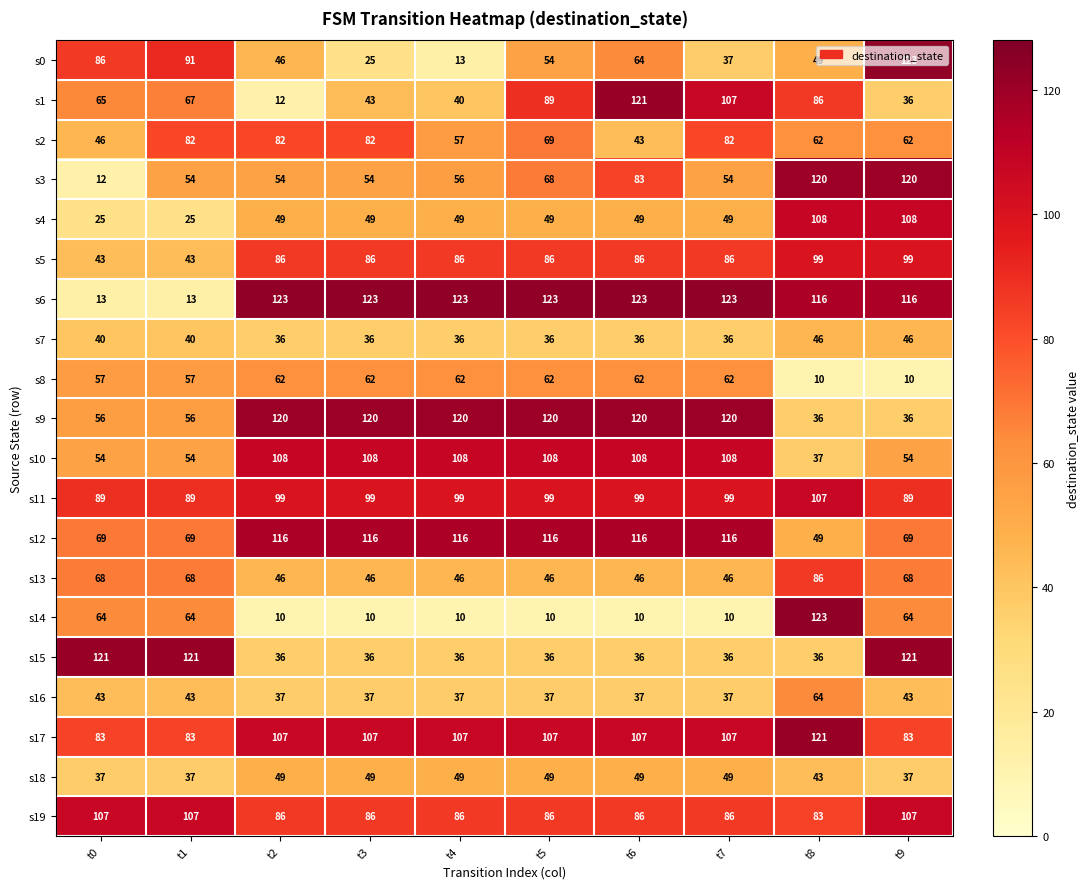

What is the spread (max minus min) of values at t1?

108